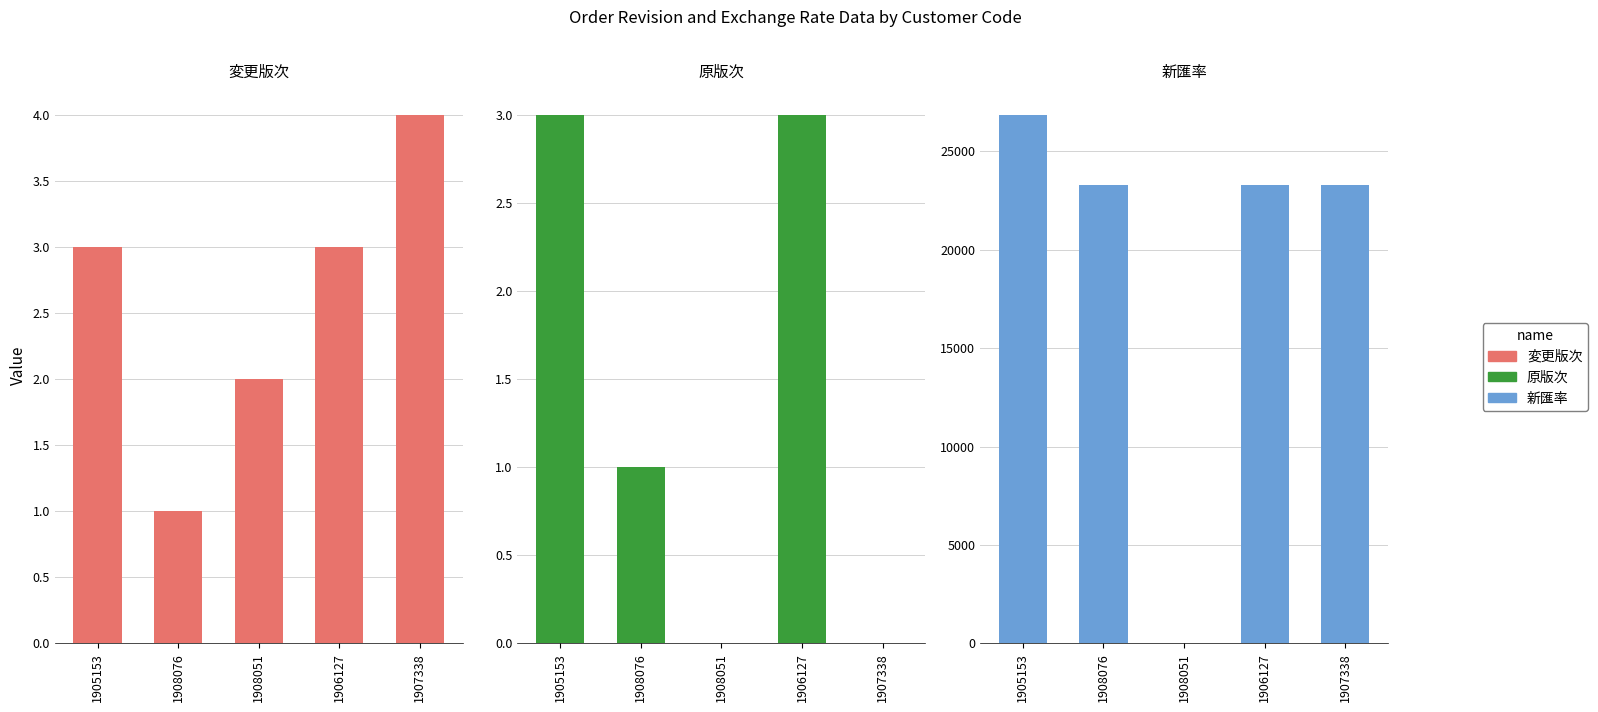

Is the value of 新匯率 at 1908051 greater than the value of 原版次 at 1905153?

No